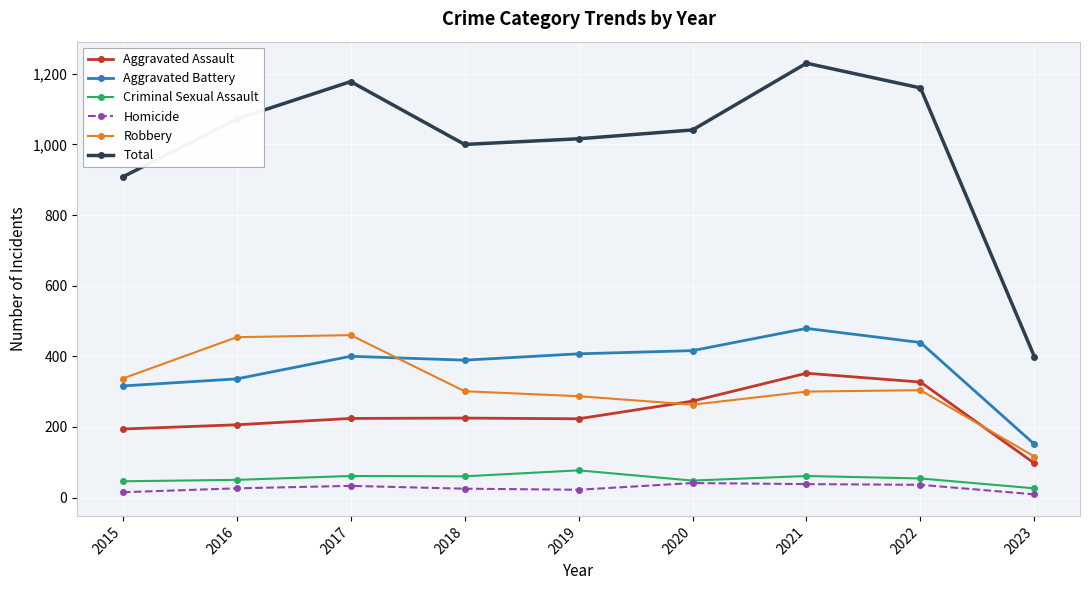

True or false: Criminal Sexual Assault and Total cross at least once.

False